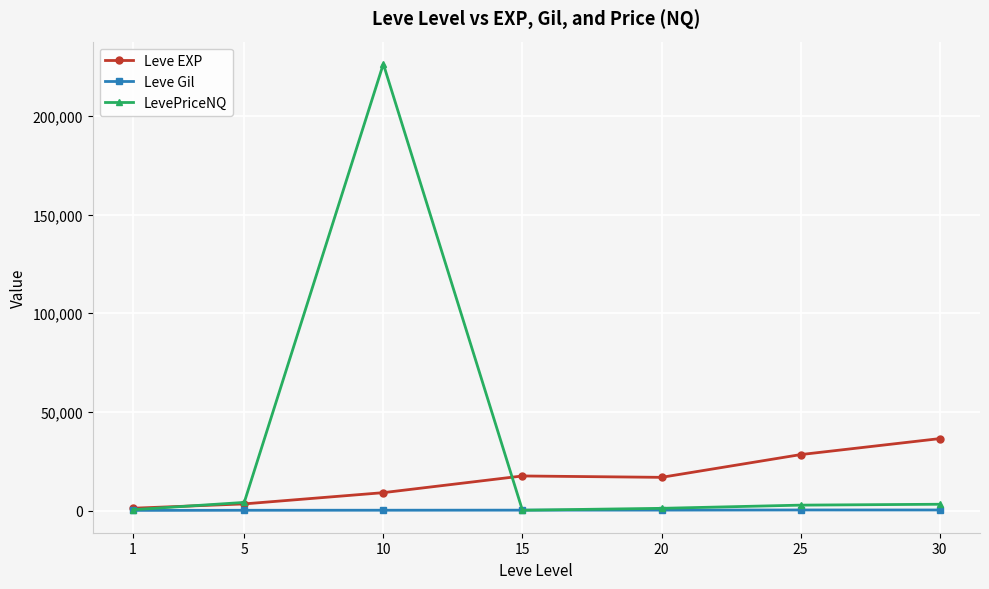

Which series has the largest total across all categories?

LevePriceNQ